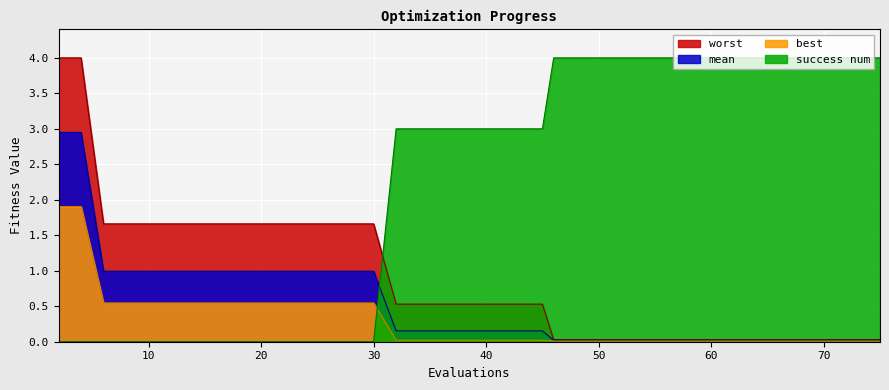

Reading right to left, what are all the values shown in this chart?

worst: 0.0	0.0	0.0	0.0	0.0	0.0	0.0	0.0	0.0	0.0	0.0	0.0	0.0	0.0	0.0	0.0	0.0	0.5	0.5	0.5	0.5	0.5	0.5	0.5	0.5	1.7	1.7	1.7	1.7	1.7	1.7	1.7	1.7	1.7	1.7	1.7	1.7	1.7	4.0	4.0
mean: 0.0	0.0	0.0	0.0	0.0	0.0	0.0	0.0	0.0	0.0	0.0	0.0	0.0	0.0	0.0	0.0	0.0	0.2	0.2	0.2	0.2	0.2	0.2	0.2	0.2	1.0	1.0	1.0	1.0	1.0	1.0	1.0	1.0	1.0	1.0	1.0	1.0	1.0	3.0	3.0
best: 0.0	0.0	0.0	0.0	0.0	0.0	0.0	0.0	0.0	0.0	0.0	0.0	0.0	0.0	0.0	0.0	0.0	0.0	0.0	0.0	0.0	0.0	0.0	0.0	0.0	0.5	0.5	0.5	0.5	0.5	0.5	0.5	0.5	0.5	0.5	0.5	0.5	0.5	1.9	1.9
success num: 4.0	4.0	4.0	4.0	4.0	4.0	4.0	4.0	4.0	4.0	4.0	4.0	4.0	4.0	4.0	4.0	4.0	3.0	3.0	3.0	3.0	3.0	3.0	3.0	3.0	0.0	0.0	0.0	0.0	0.0	0.0	0.0	0.0	0.0	0.0	0.0	0.0	0.0	0.0	0.0